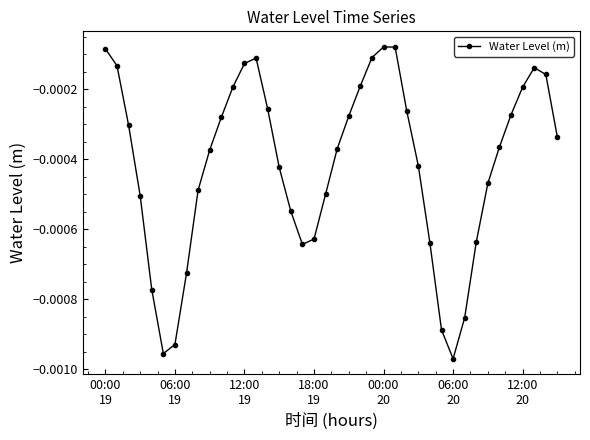

How many points are higher than both their immediate neighbors (excluding endpoints)?

3